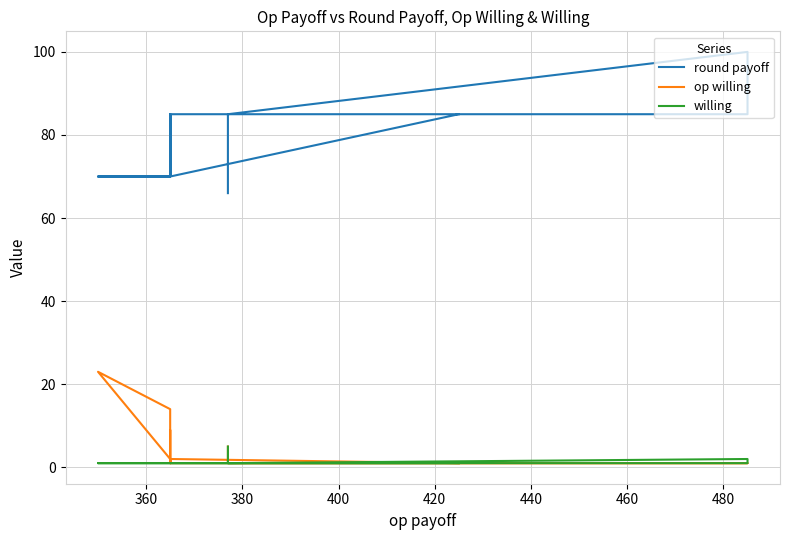

Is the value of willing at 9 greater than the value of round payoff at 9?

No